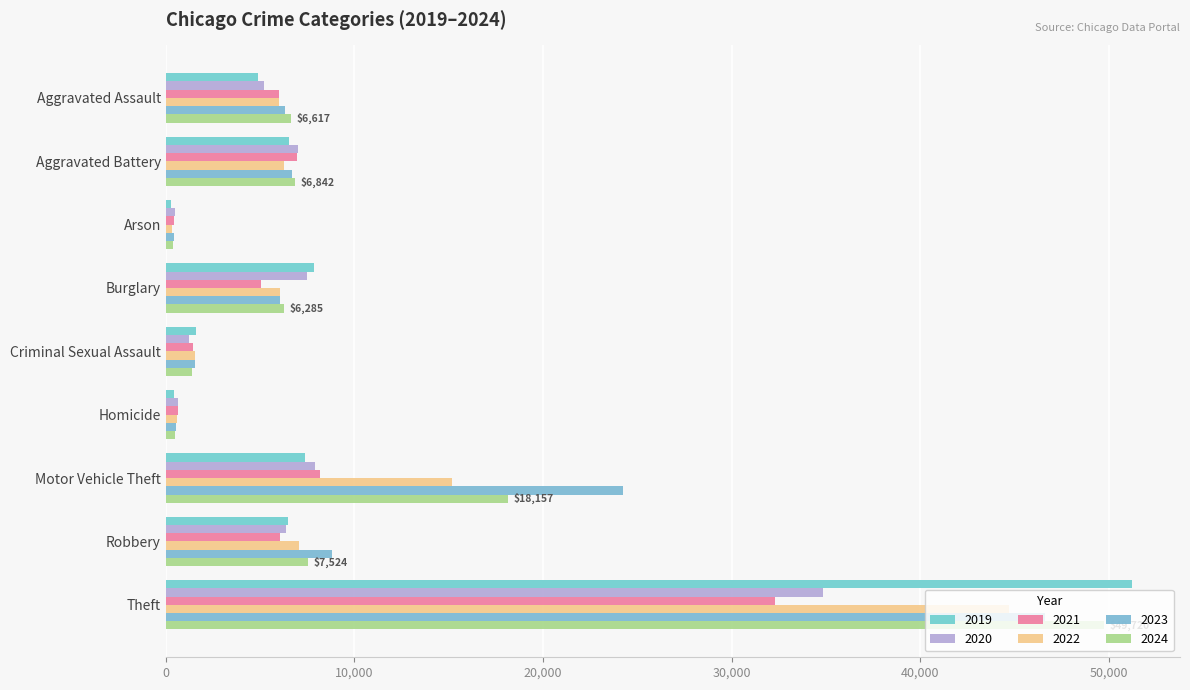

How many distinct data groups are displayed?

6